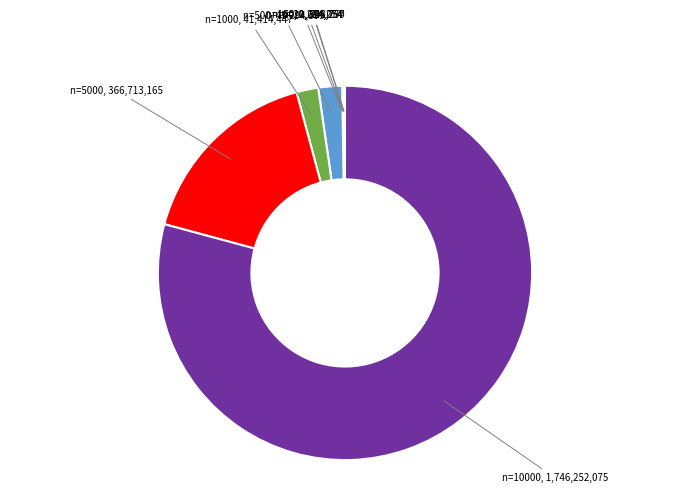

How many slices are in this pie chart?

8